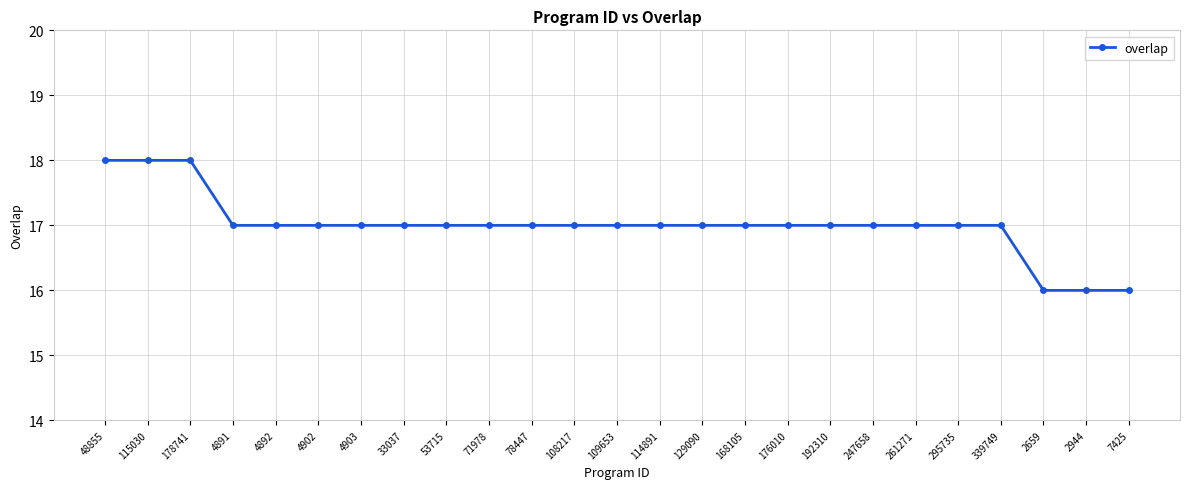

What is the ratio of the value at 115030 to the value at 114891?

1.1